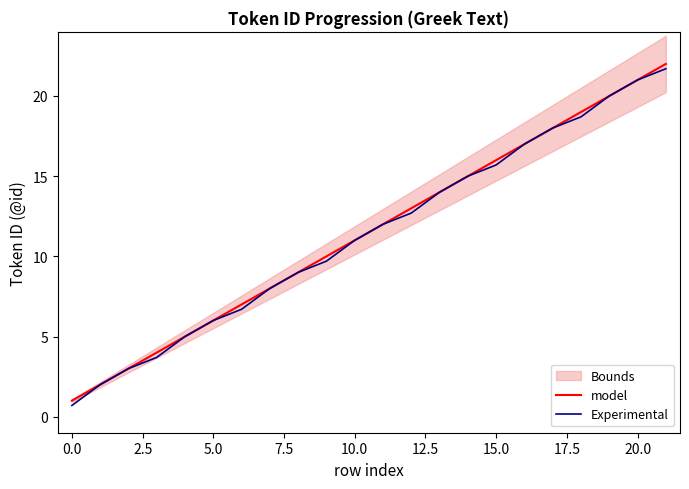

Which category has the highest value in the model series?

21